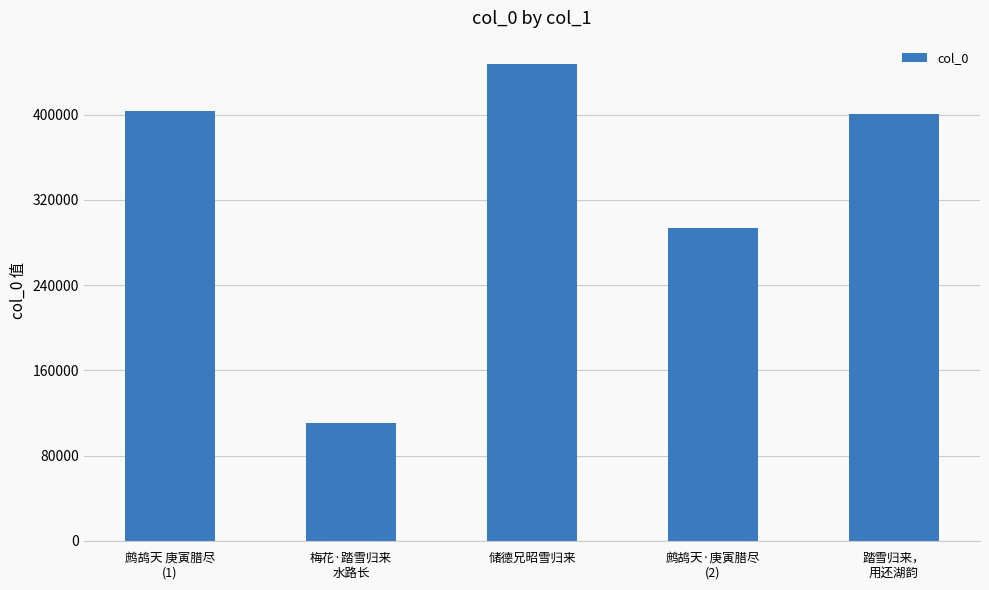

The value at 踏雪归来，
用还湖韵 is 654789. True or false?

False